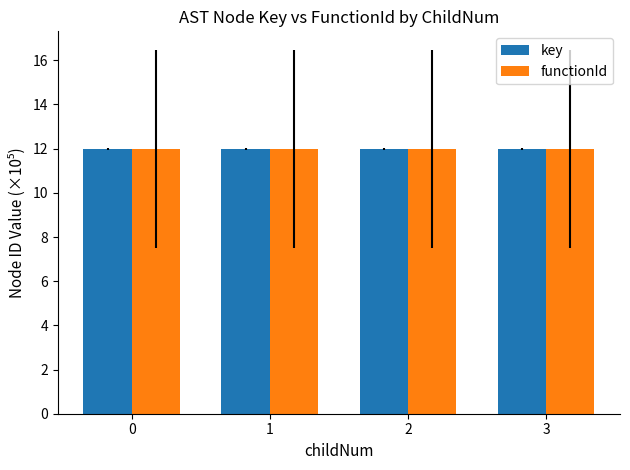

True or false: functionId has a value of 21.4 at 1.

False